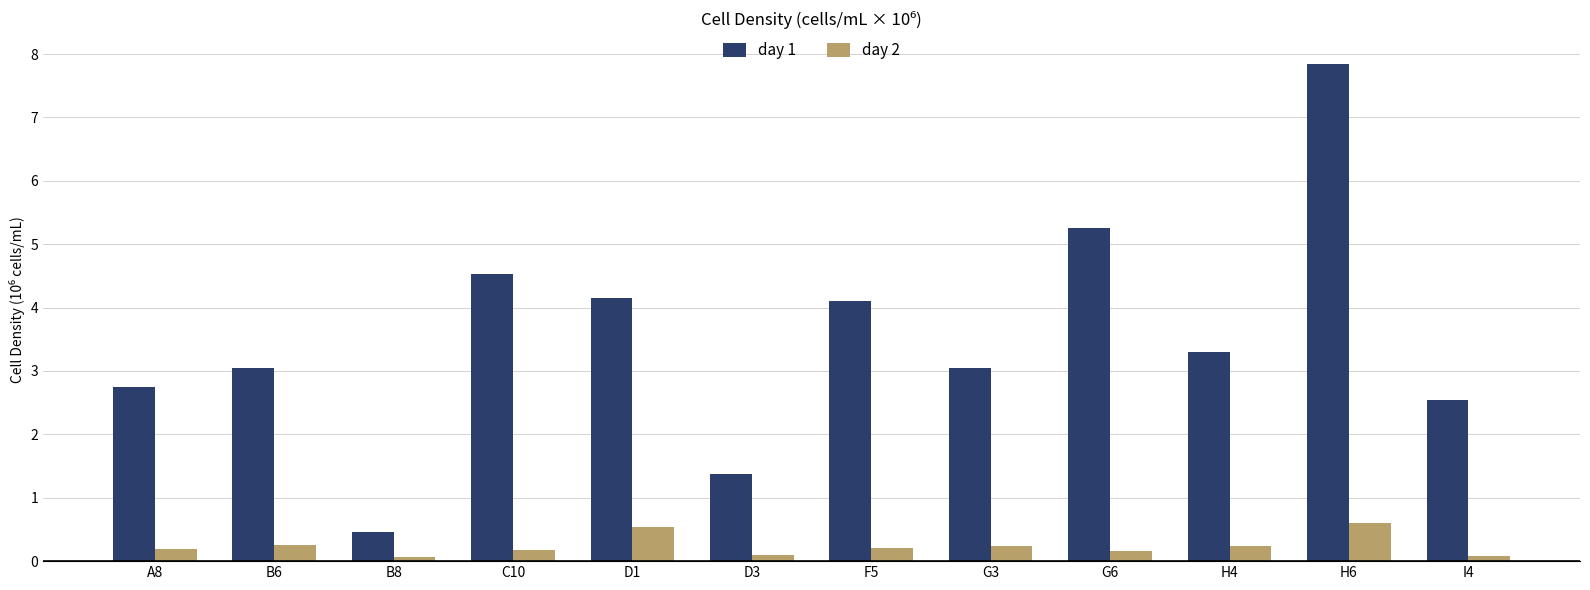

Is the value of day 2 at D3 greater than the value of day 1 at D1?

No